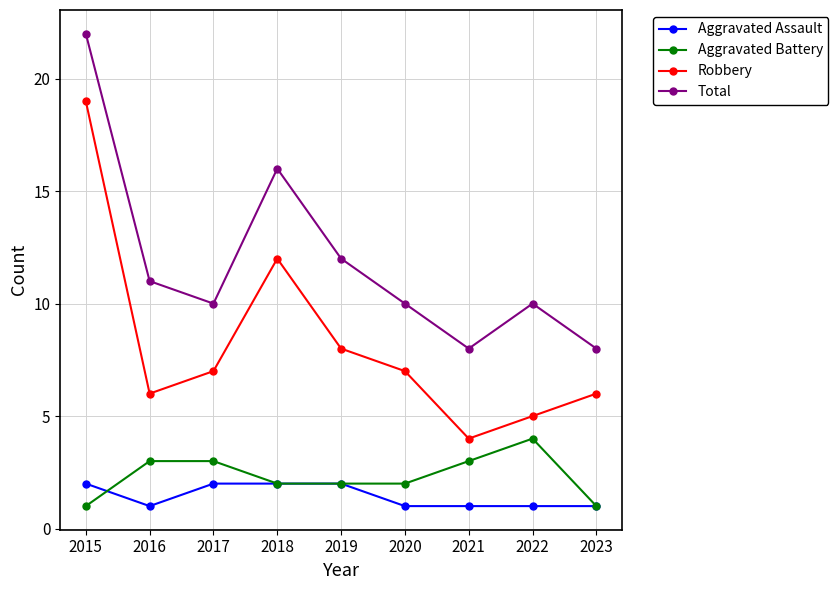

What is the value of the Total point at the 6th from the left?

10